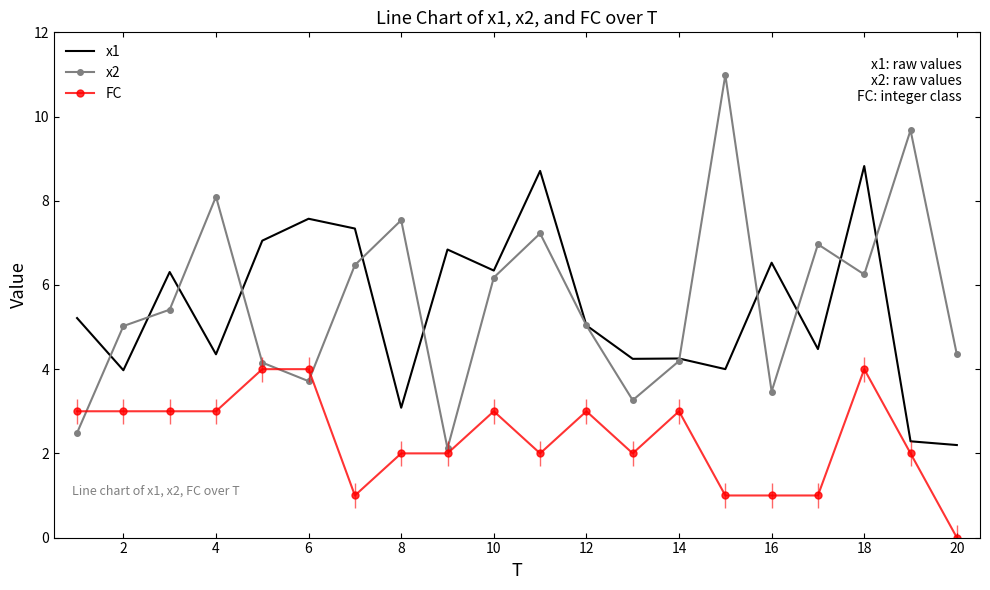

True or false: FC and x1 intersect in this chart.

False